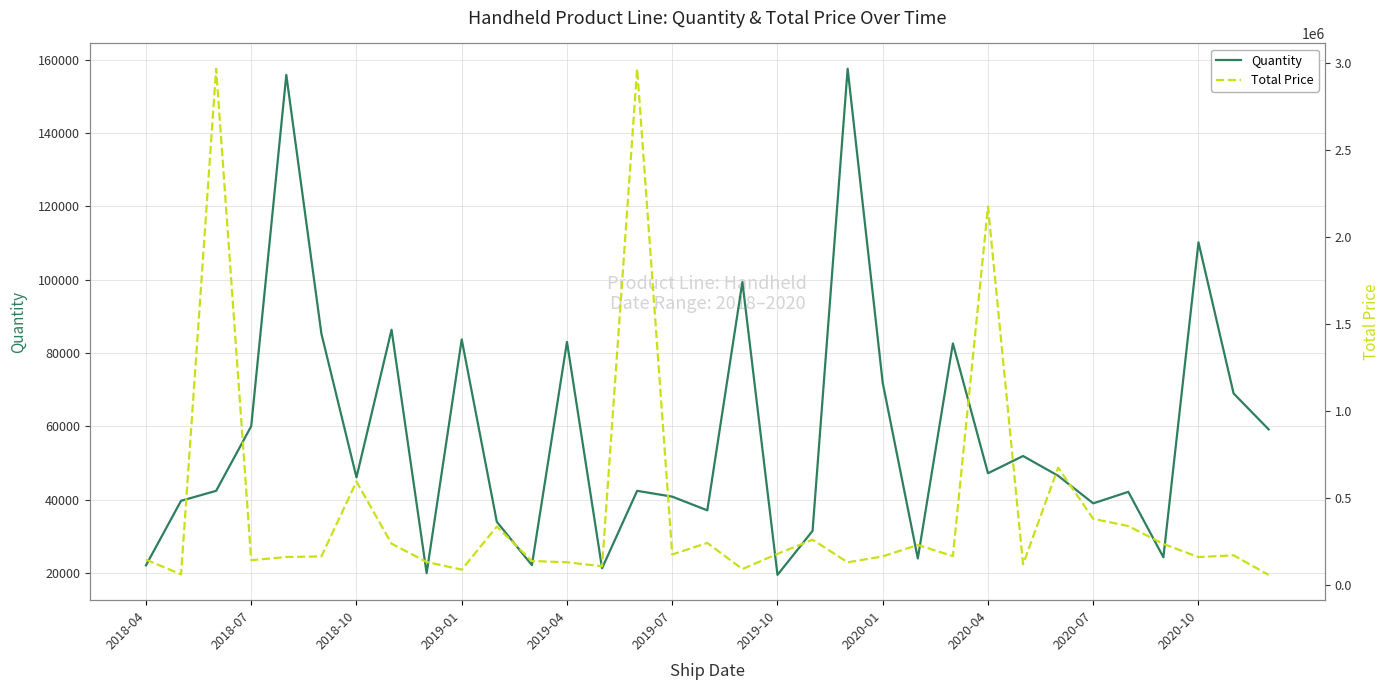

Count the number of categories in the chart.

33